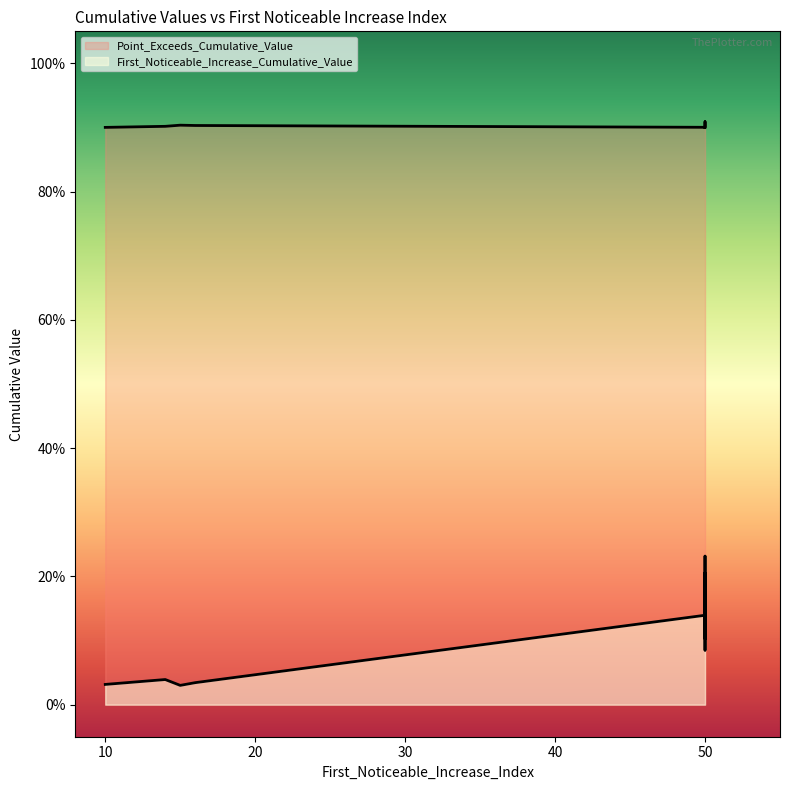

Rank the categories by value from highest to lowest.

50, 50, 50, 50, 50, 14, 15, 16, 10